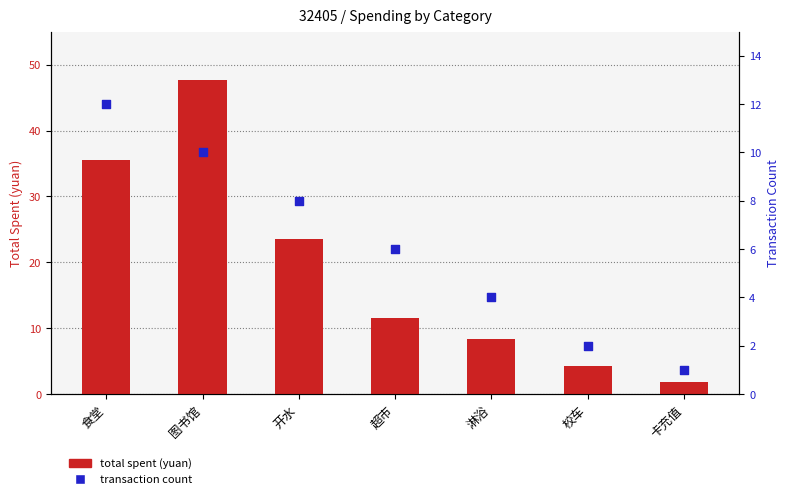

Which series has the largest total across all categories?

total spent (yuan)